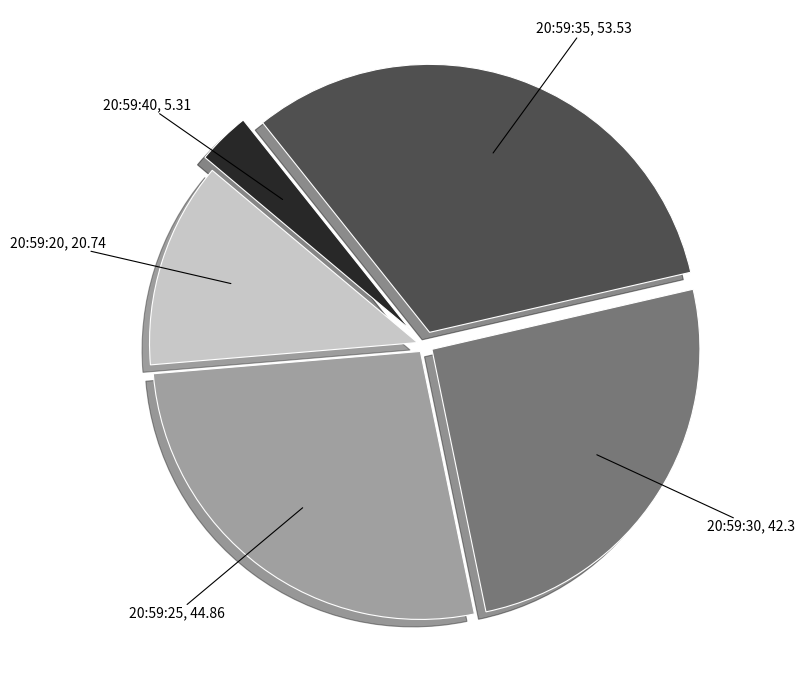

Is there a majority slice in this chart?

No